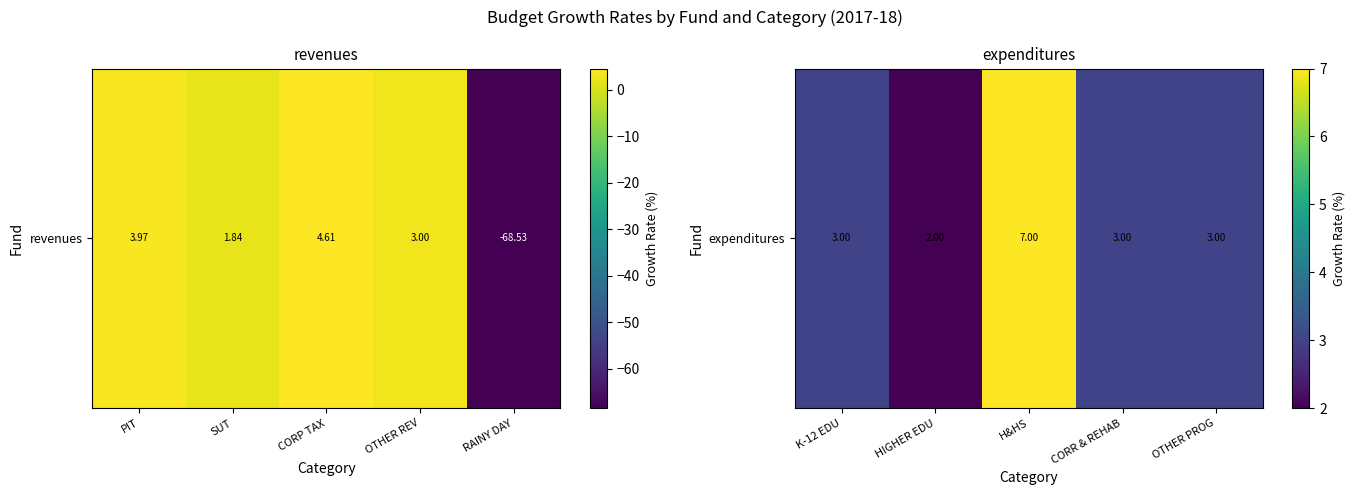

Where is the data nearest to the value 4?

K-12 EDU